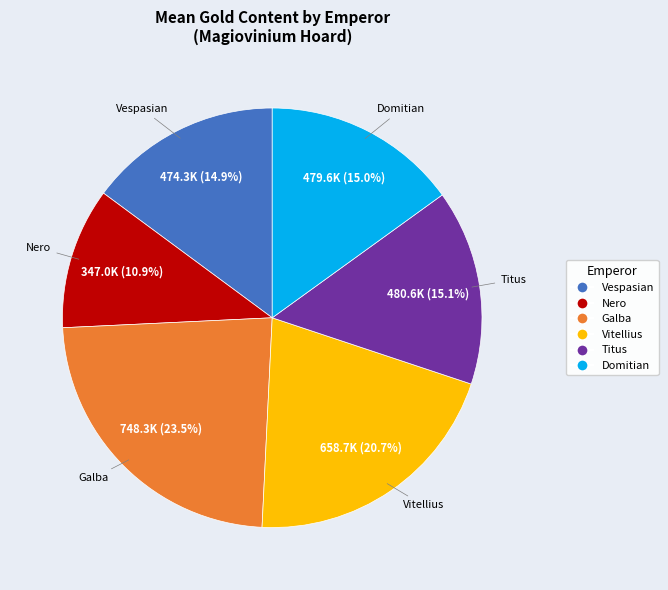

How many segments does this pie chart have?

6